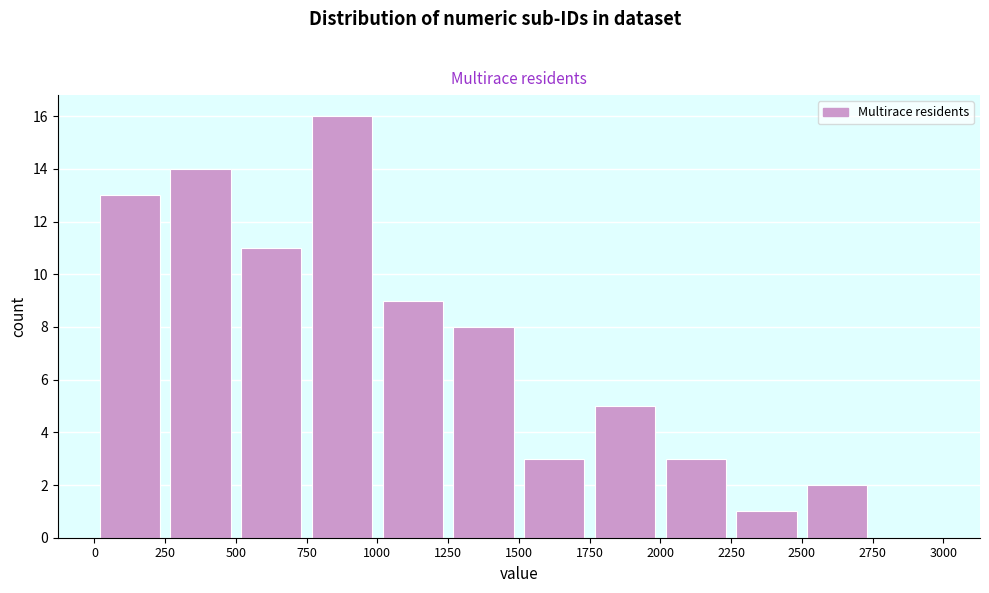

Which range on the x-axis has the tallest bar?

750 to 1000